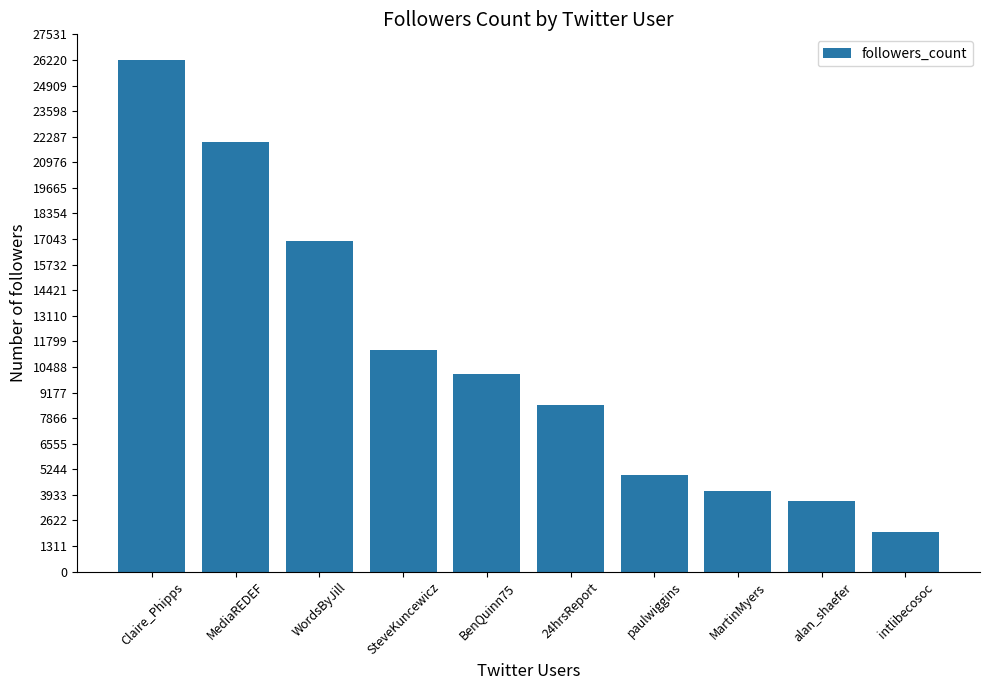

Which category has the highest value across all series?

Claire_Phipps